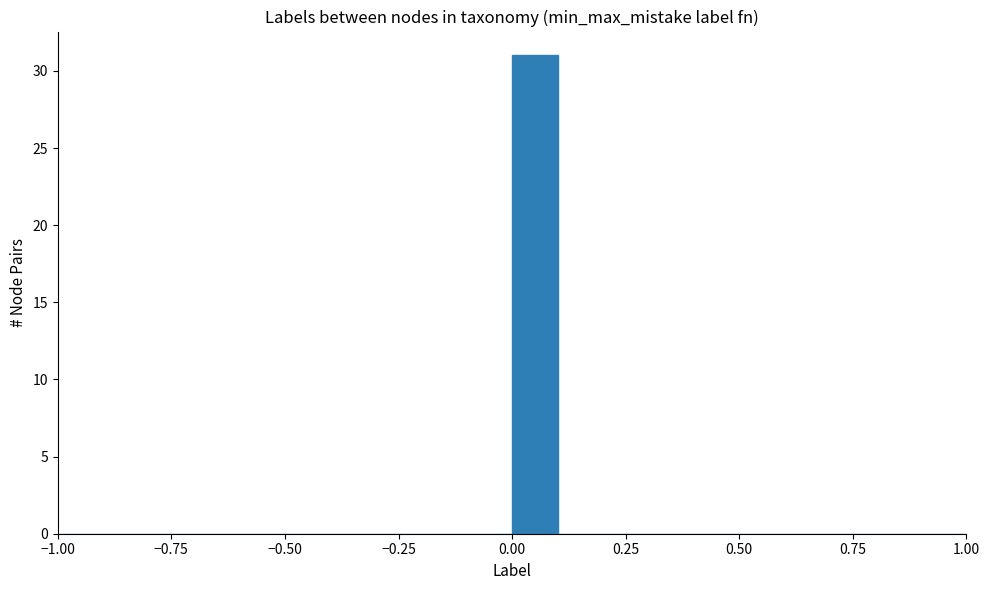

Around what value on the x-axis is the tallest bar? Give the approximate position of its centre, as read against the axis.

0.05